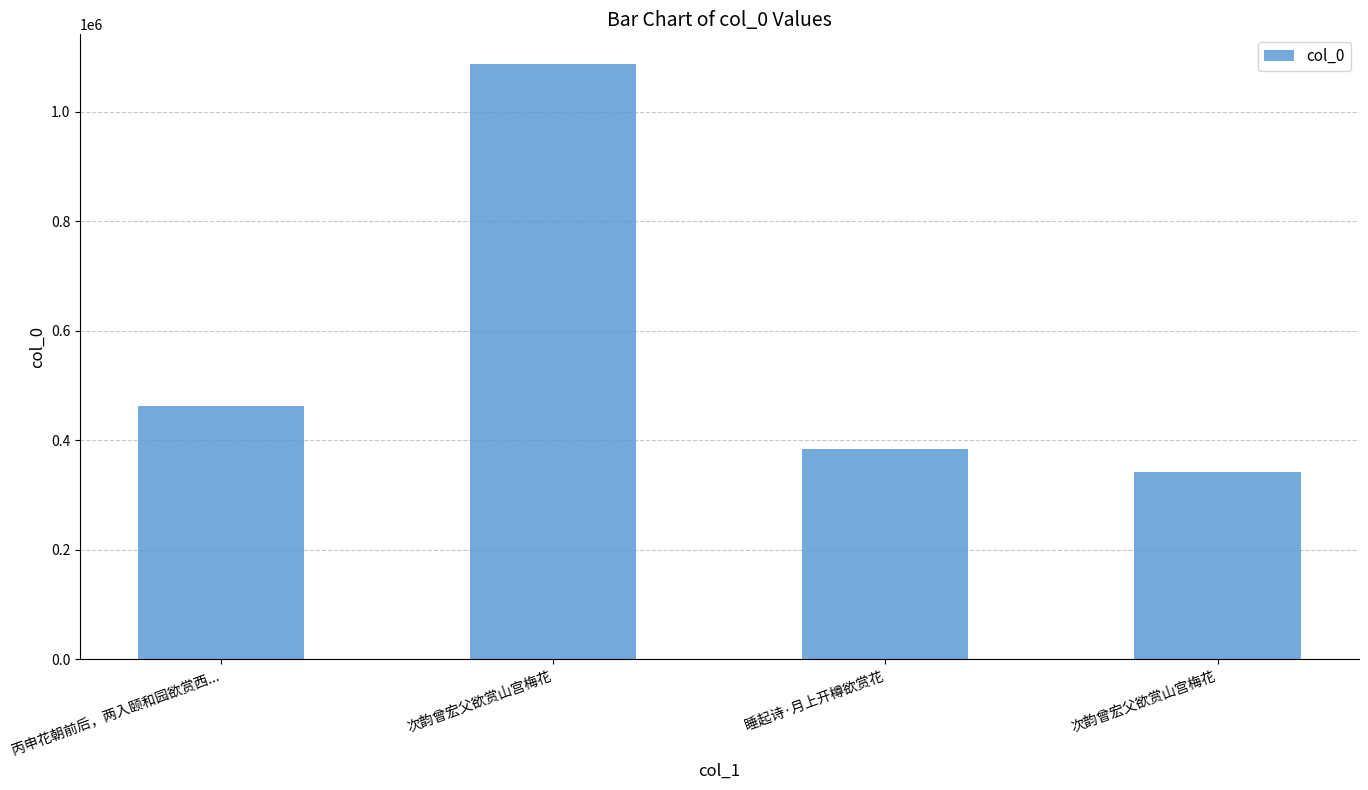

Where does the data first go above 462742?

次韵曾宏父欲赏山宫梅花